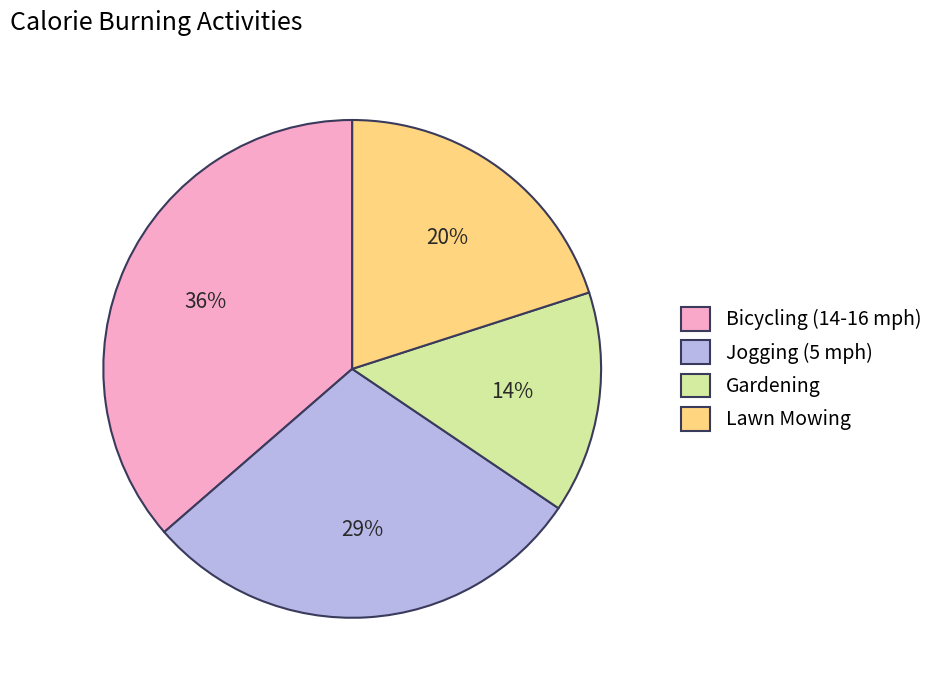

Does any single category account for the majority?

No